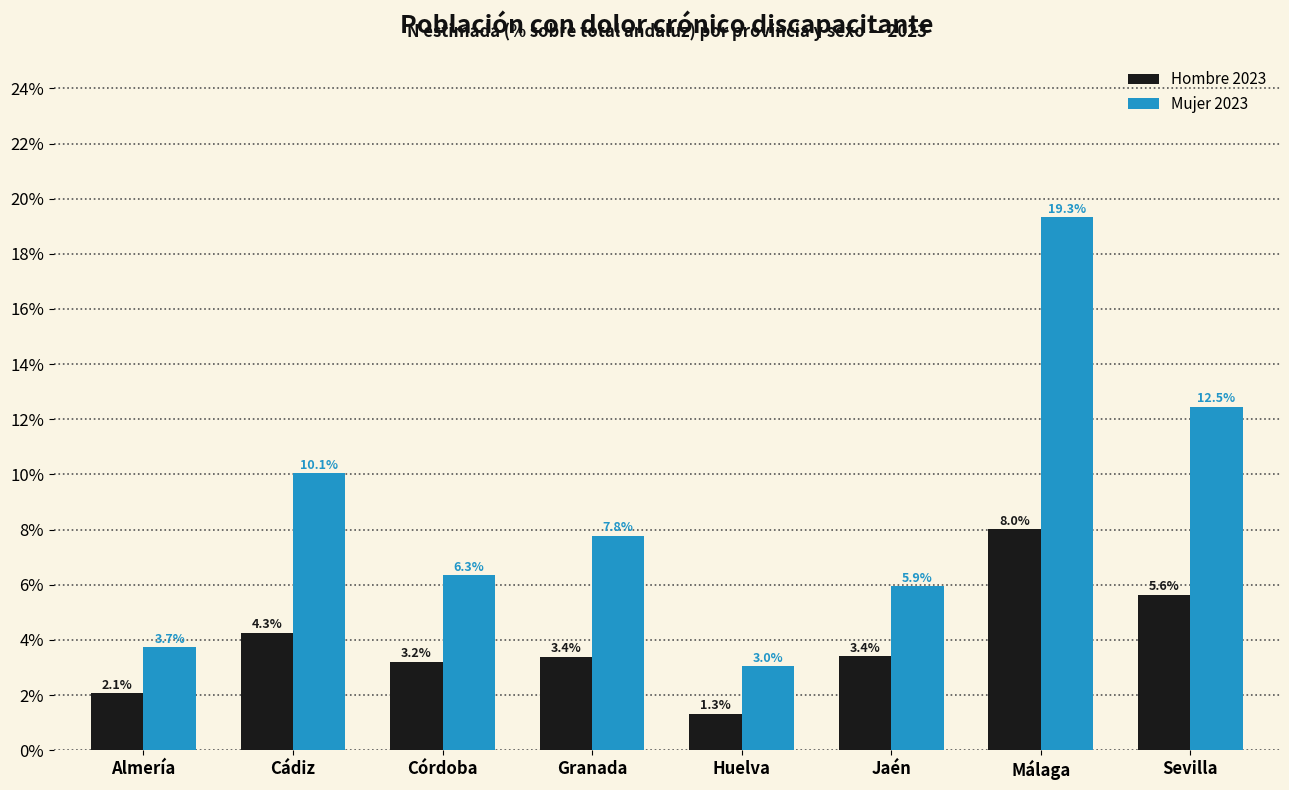

Reading left to right, transcribe all the data shown in this chart.

Hombre 2023: Almería=2.1	Cádiz=4.3	Córdoba=3.2	Granada=3.4	Huelva=1.3	Jaén=3.4	Málaga=8.0	Sevilla=5.6
Mujer 2023: Almería=3.7	Cádiz=10.1	Córdoba=6.3	Granada=7.8	Huelva=3.0	Jaén=5.9	Málaga=19.3	Sevilla=12.5